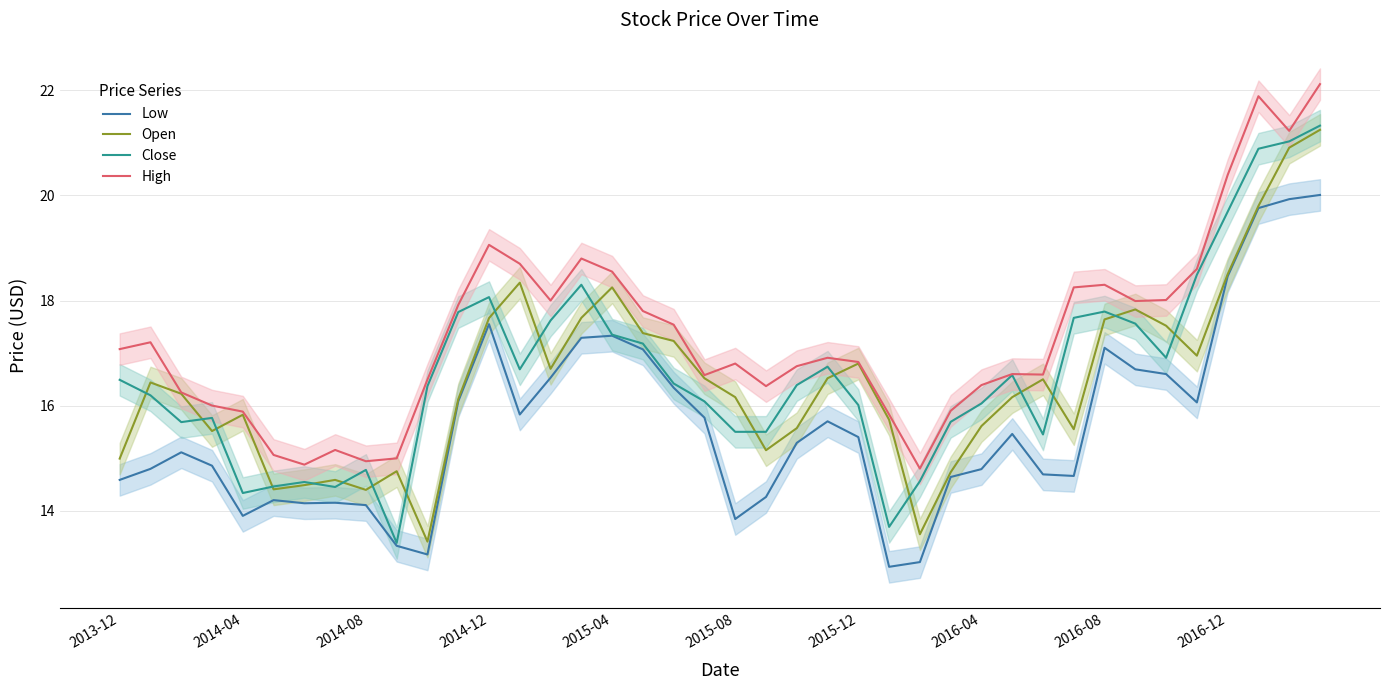

The Close series shows 6.8 at 2016-04. True or false?

False